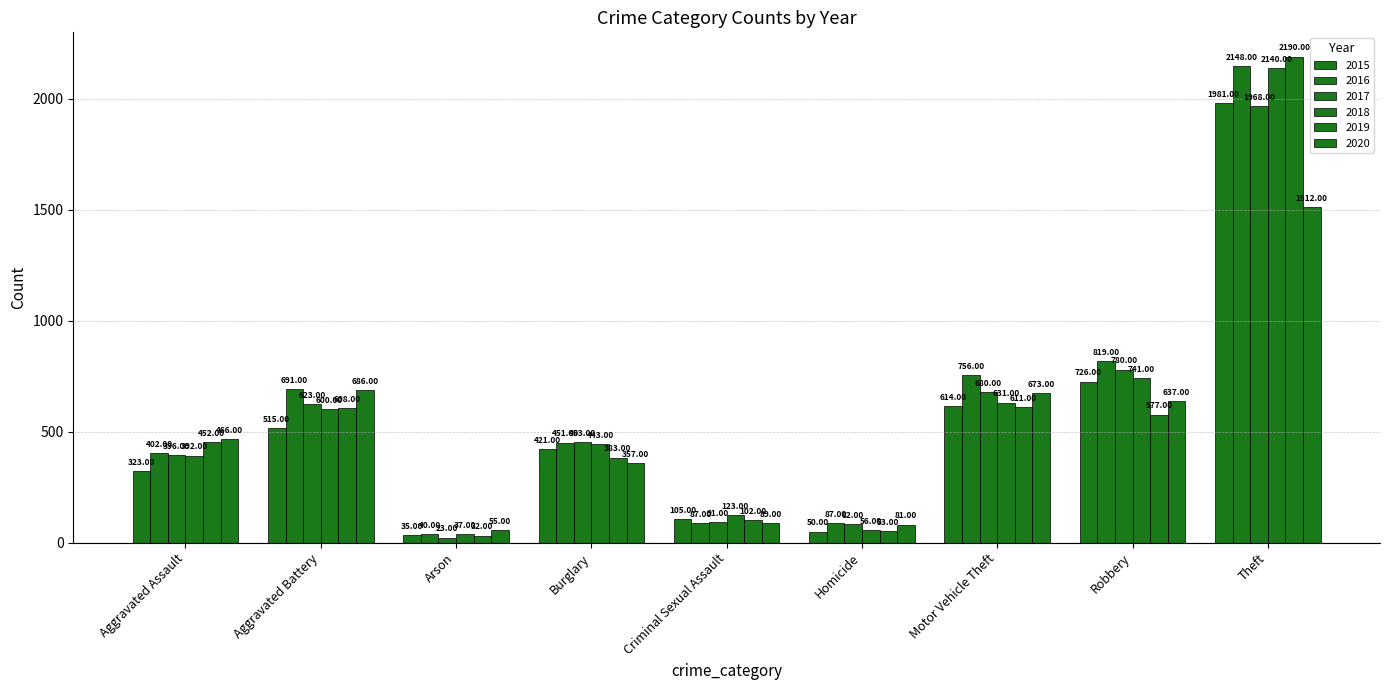

Reading left to right, extract all data points from this chart.

2015: Aggravated Assault=323	Aggravated Battery=515	Arson=35	Burglary=421	Criminal Sexual Assault=105	Homicide=50	Motor Vehicle Theft=614	Robbery=726	Theft=1981
2016: Aggravated Assault=402	Aggravated Battery=691	Arson=40	Burglary=451	Criminal Sexual Assault=87	Homicide=87	Motor Vehicle Theft=756	Robbery=819	Theft=2148
2017: Aggravated Assault=396	Aggravated Battery=623	Arson=23	Burglary=453	Criminal Sexual Assault=91	Homicide=82	Motor Vehicle Theft=680	Robbery=780	Theft=1968
2018: Aggravated Assault=392	Aggravated Battery=600	Arson=37	Burglary=443	Criminal Sexual Assault=123	Homicide=56	Motor Vehicle Theft=631	Robbery=741	Theft=2140
2019: Aggravated Assault=452	Aggravated Battery=608	Arson=32	Burglary=383	Criminal Sexual Assault=102	Homicide=53	Motor Vehicle Theft=611	Robbery=577	Theft=2190
2020: Aggravated Assault=466	Aggravated Battery=686	Arson=55	Burglary=357	Criminal Sexual Assault=89	Homicide=81	Motor Vehicle Theft=673	Robbery=637	Theft=1512